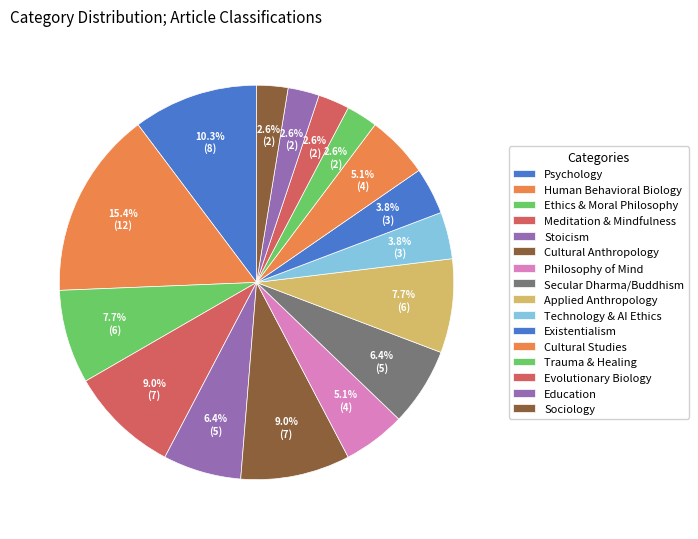

True or false: Ethics & Moral Philosophy accounts for 8% of the total.

True